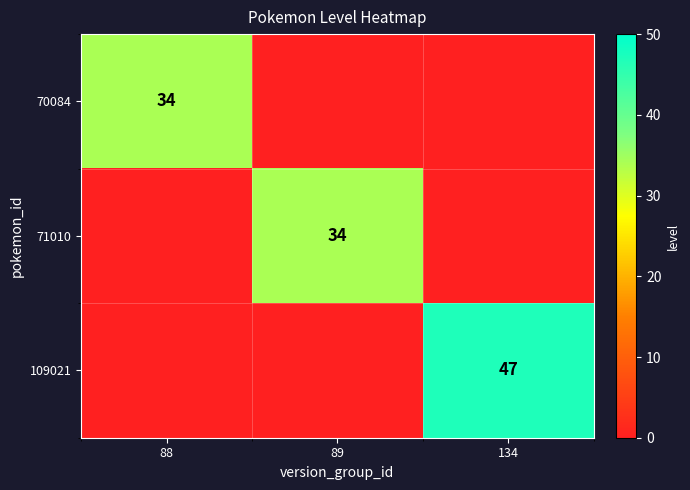

Is it true that 71010 equals 7 at 89?

False